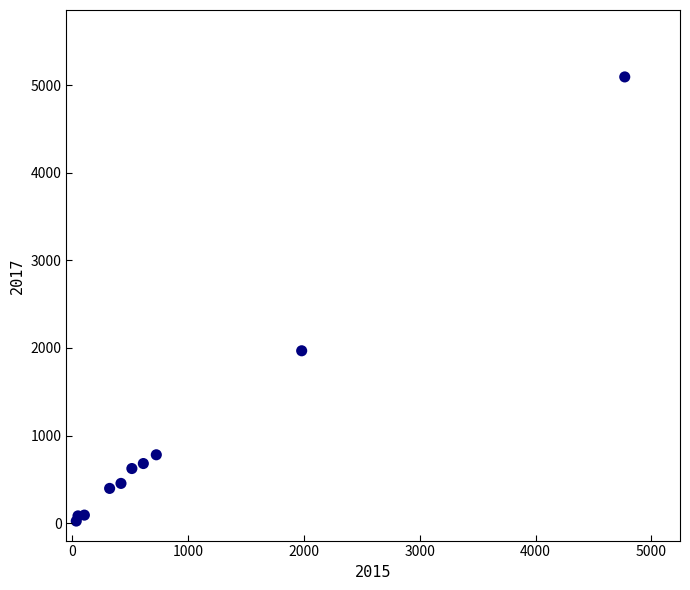

What Y value in the scatter plot is closest to 2559?

1968